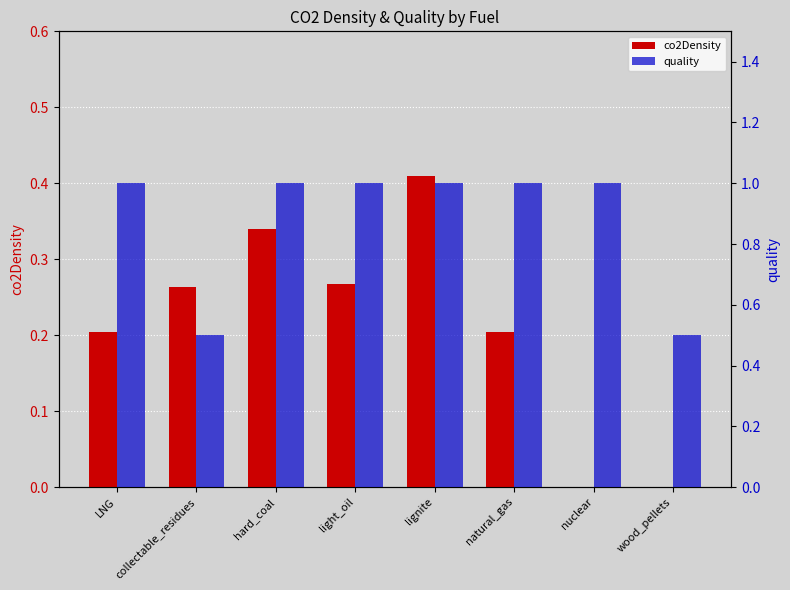

Reading left to right, transcribe all the data shown in this chart.

co2Density: 0.2	0.3	0.3	0.3	0.4	0.2	0.0	0.0
quality: 1.0	0.5	1.0	1.0	1.0	1.0	1.0	0.5